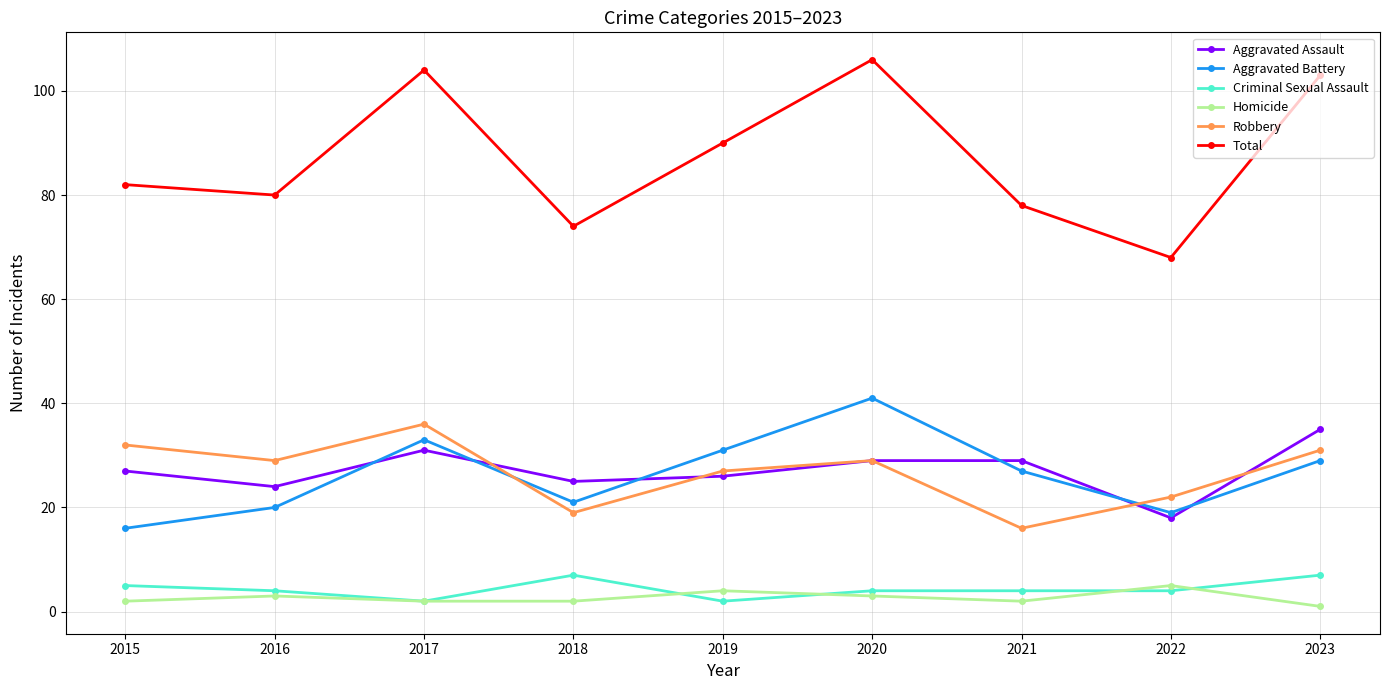

The value of Robbery at 2015 is 7. True or false?

False